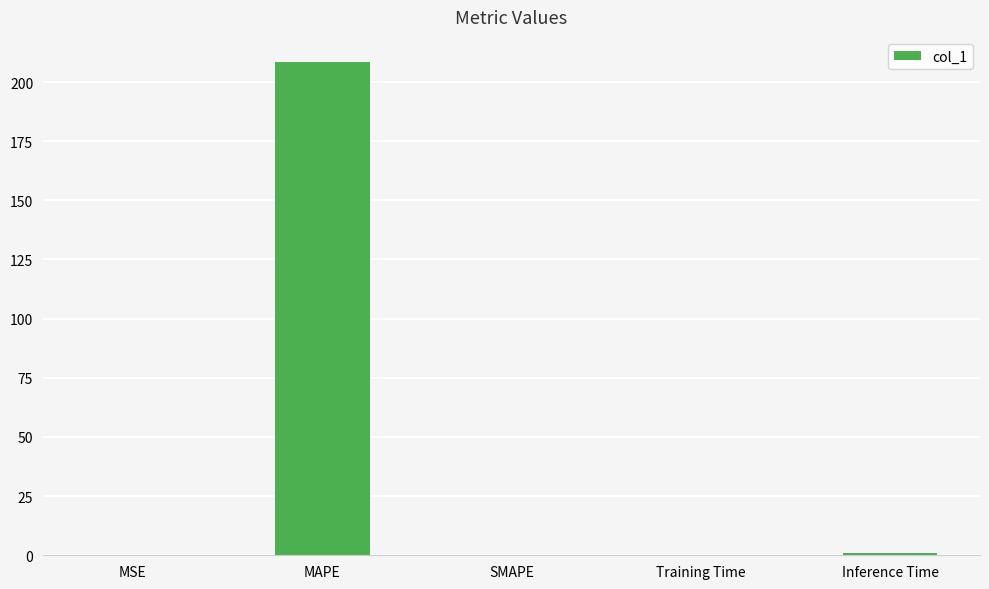

Count the number of categories in the chart.

5